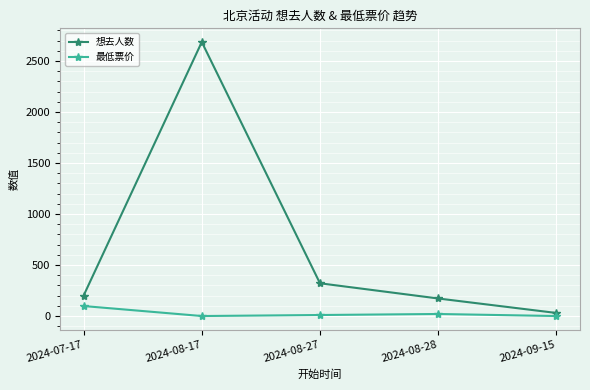

How many lines are shown in the chart?

2